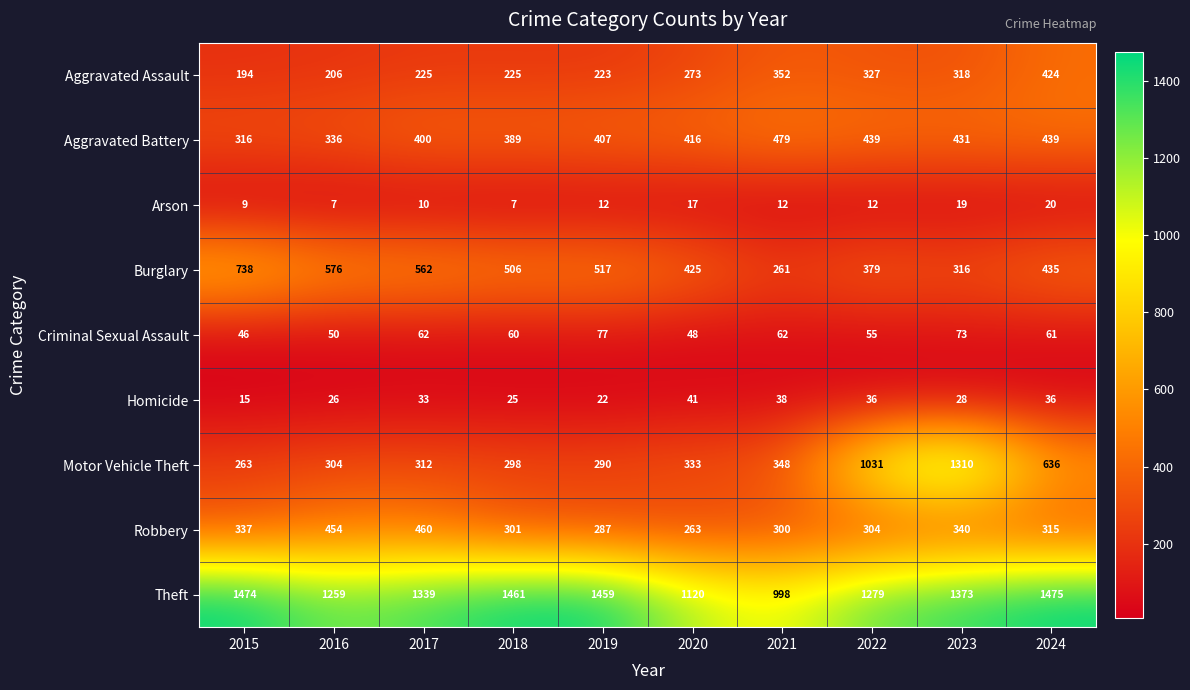

At which category is the sum across all series the highest?

2023